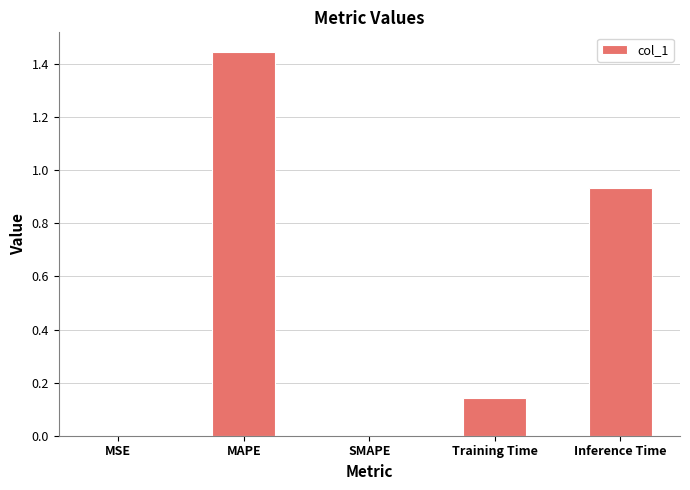

Which category has the highest value across all series?

MAPE